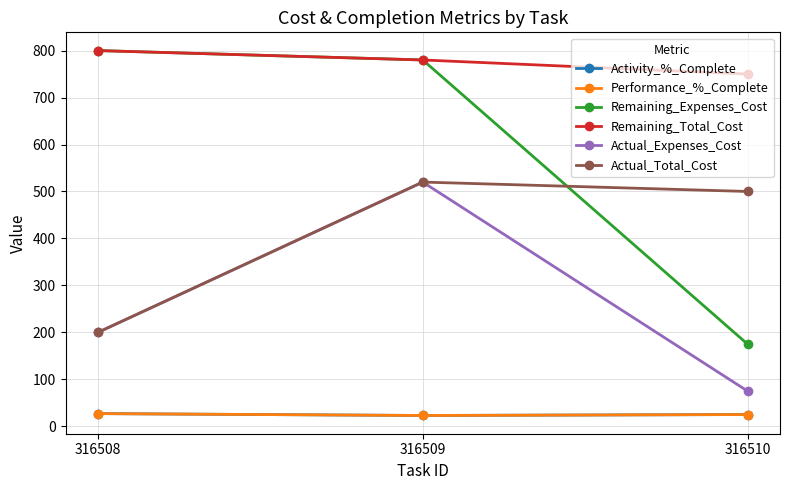

Count the number of data series in this chart.

6